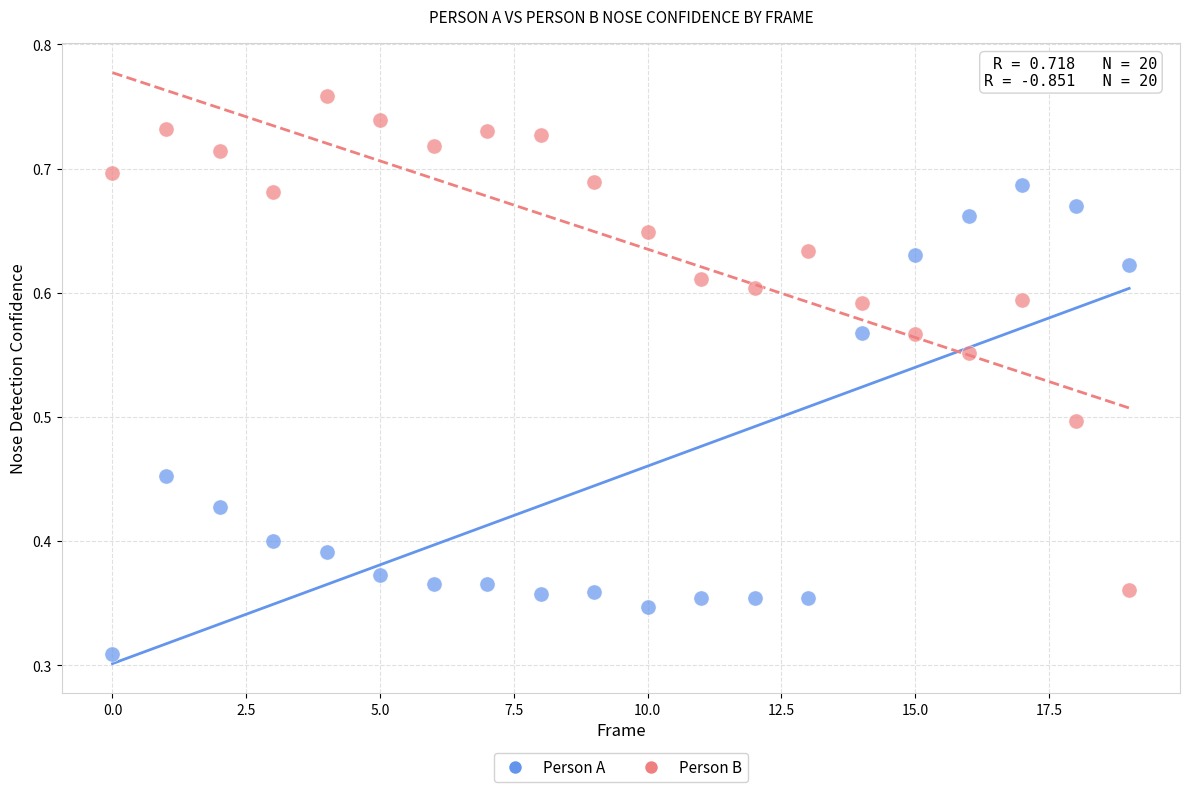

Count the number of points in this scatter plot.

40